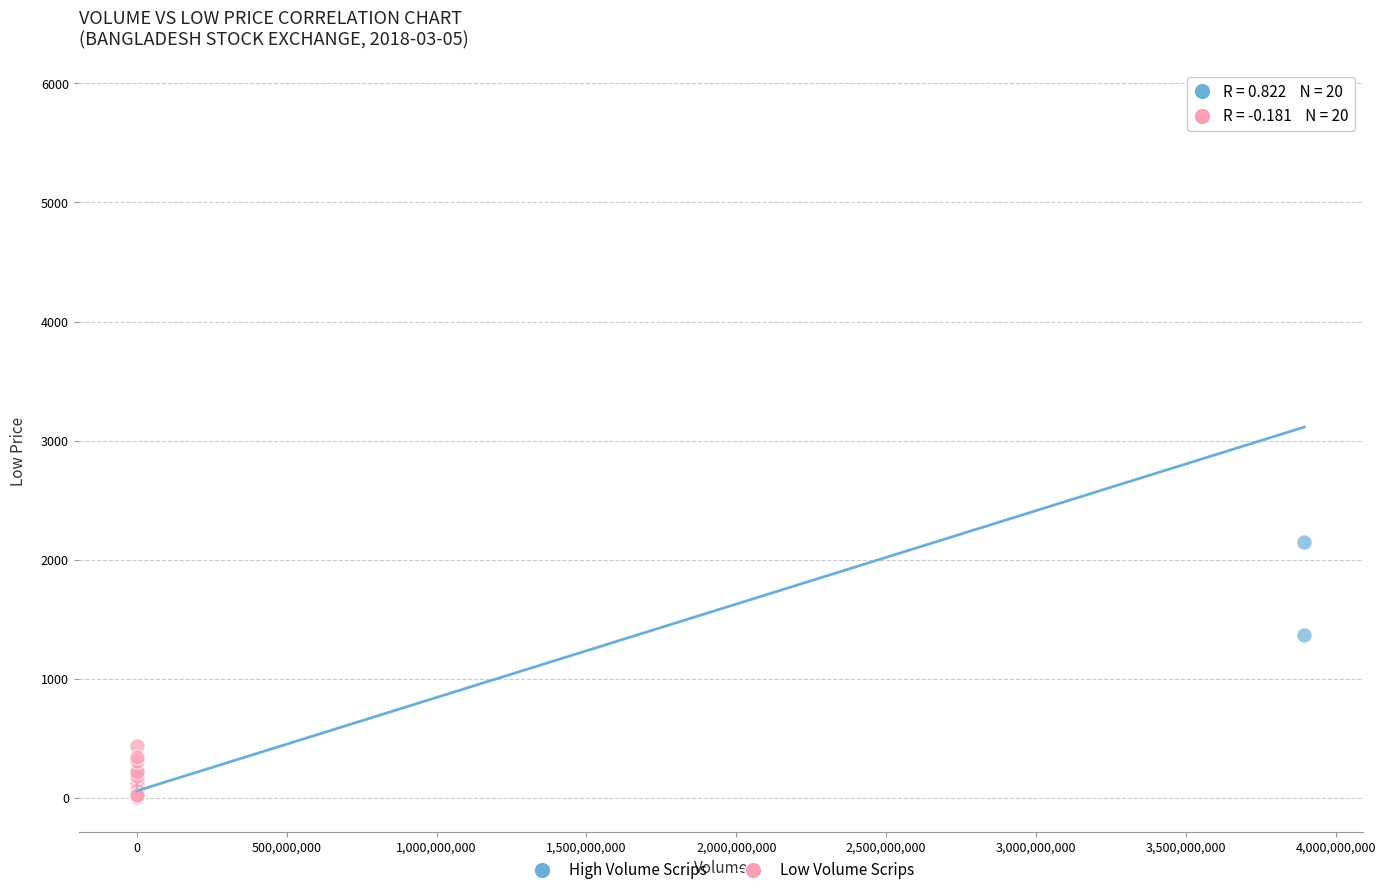

Which series reaches the maximum Y coordinate?

High Volume Scrips